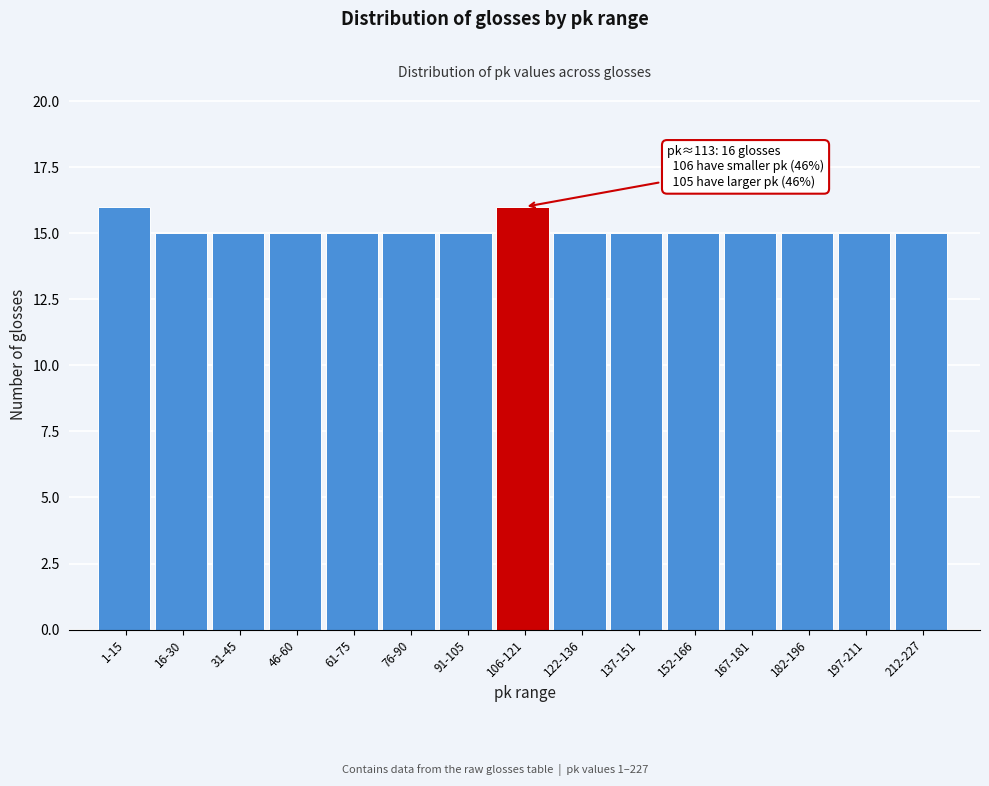

Reading right to left, extract all data points from this chart.

212-227=15	197-211=15	182-196=15	167-181=15	152-166=15	137-151=15	122-136=15	106-121=16	91-105=15	76-90=15	61-75=15	46-60=15	31-45=15	16-30=15	1-15=16